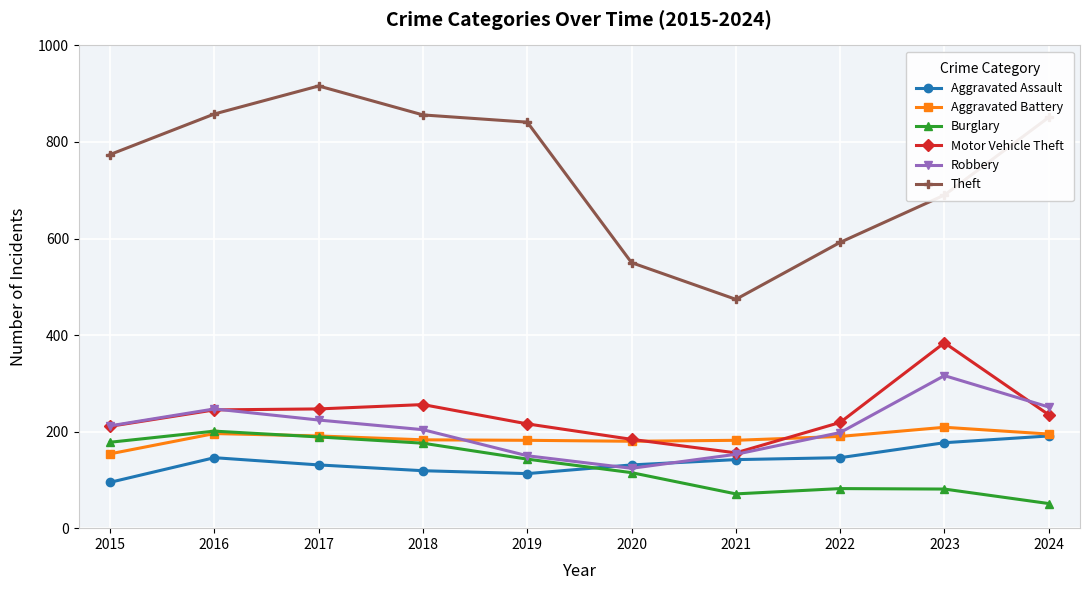

What is the minimum value shown in the chart?

51